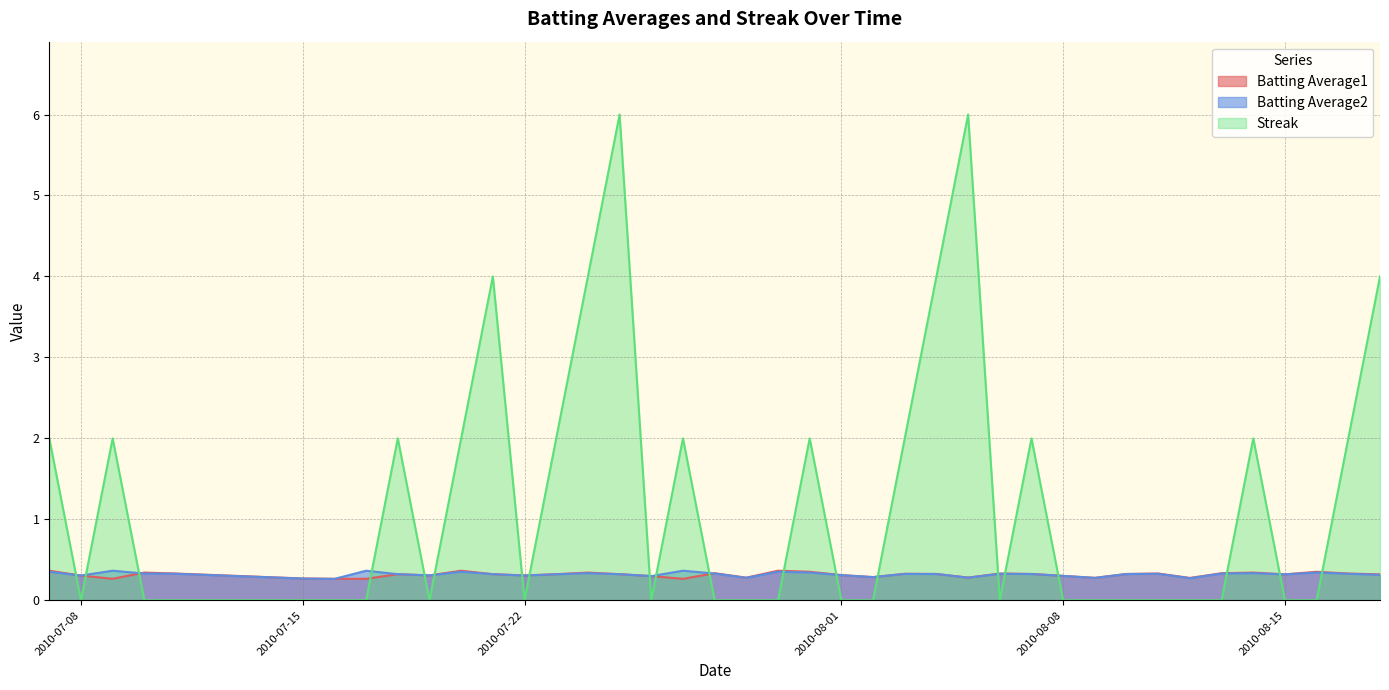

Which series has the largest range (max minus min)?

Streak